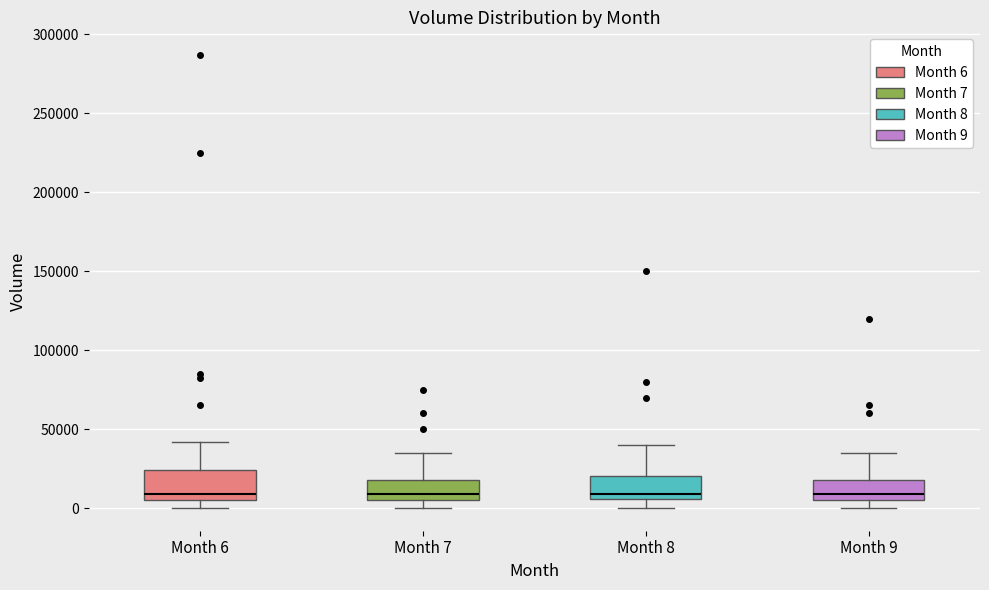

Reading left to right, read every box against the y-axis: the position of its median line, the range the box covers, and the ends of its whiskers. The values are not printed on the chart, so give them approximately, as read against the axis.

Month 6: median 10000, box 5000 to 25000, whiskers 0 to 40000
Month 7: median 10000, box 5000 to 20000, whiskers 0 to 35000
Month 8: median 10000, box 5000 to 20000, whiskers 0 to 40000
Month 9: median 10000, box 5000 to 20000, whiskers 0 to 35000